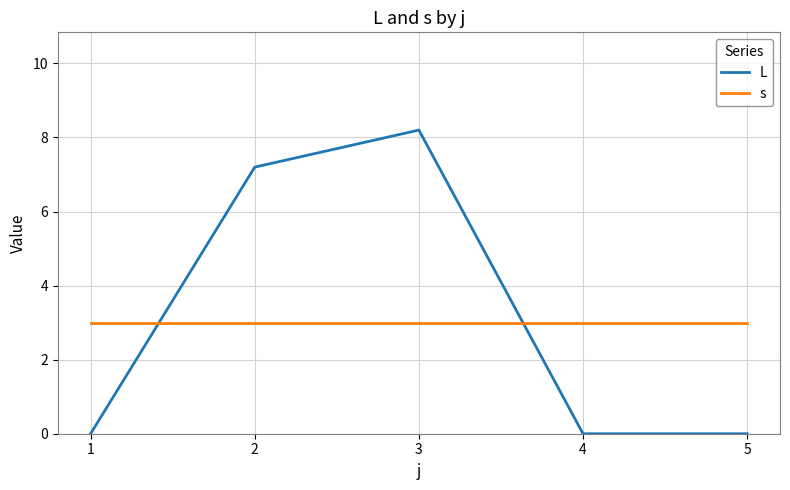

At how many categories does at least one series exceed 0?

5